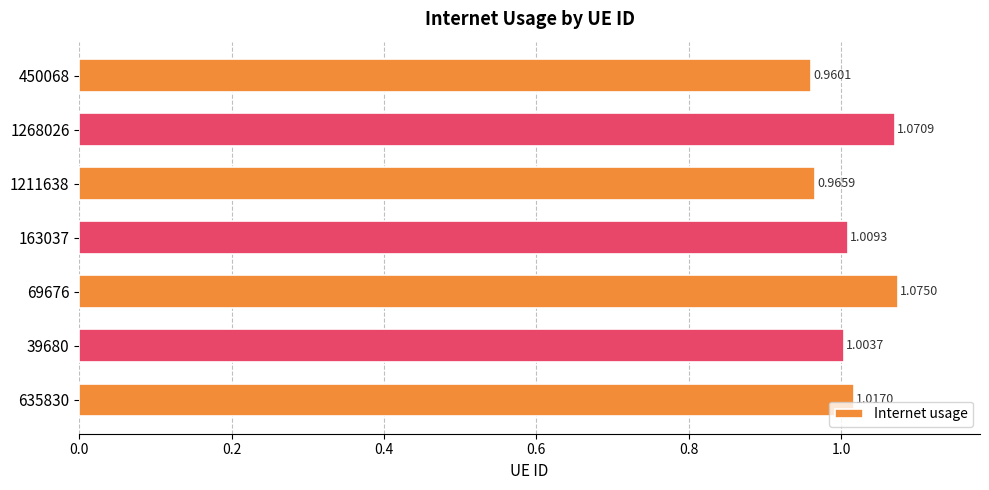

How many categories are shown in the chart?

7